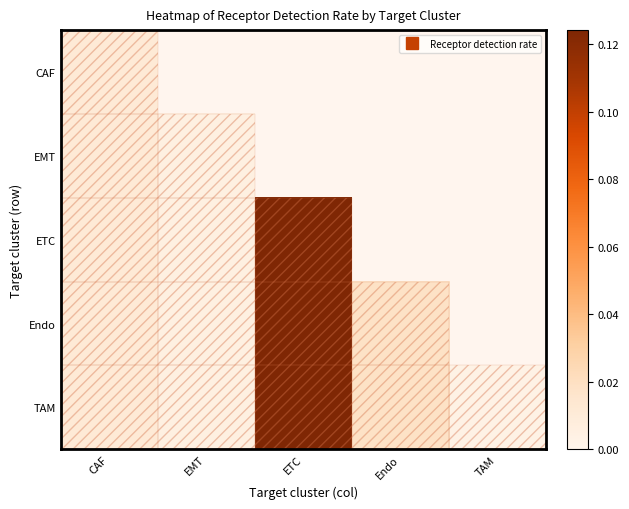

Between ETC and EMT, which is larger?

EMT